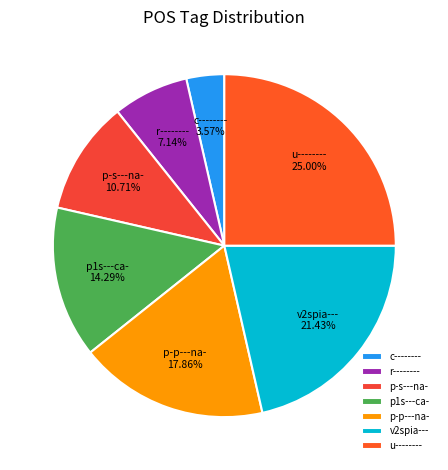

Is it true that u-------- is 11% of the pie?

False